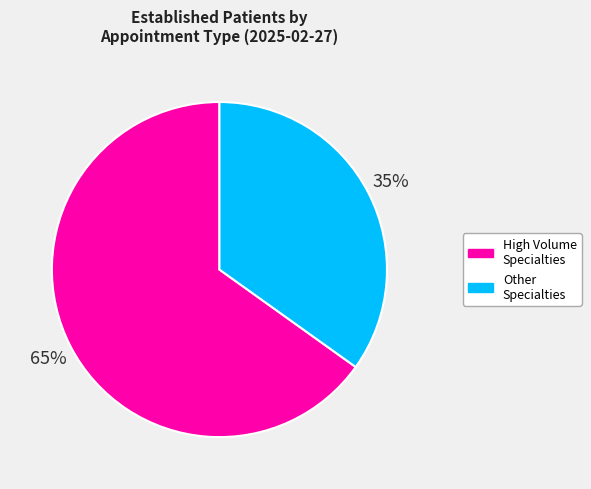

To the nearest percent, what is the average slice percentage?

50%